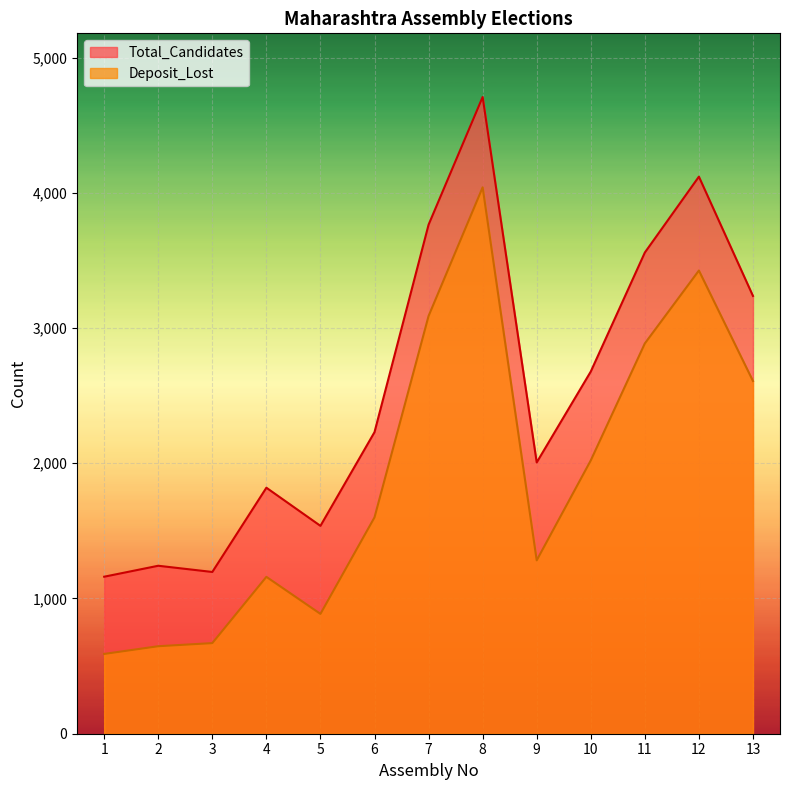

What is the average value of the Deposit_Lost series?

1916